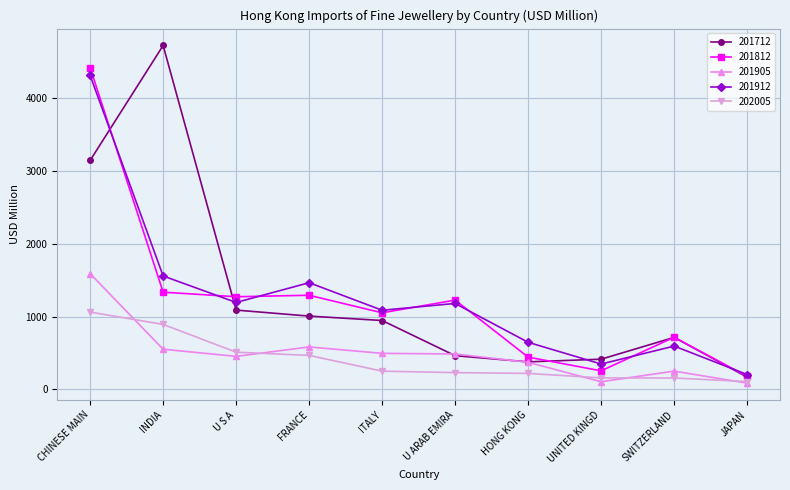

What is the value of the 201912 point at the 8th from the left?

349.7